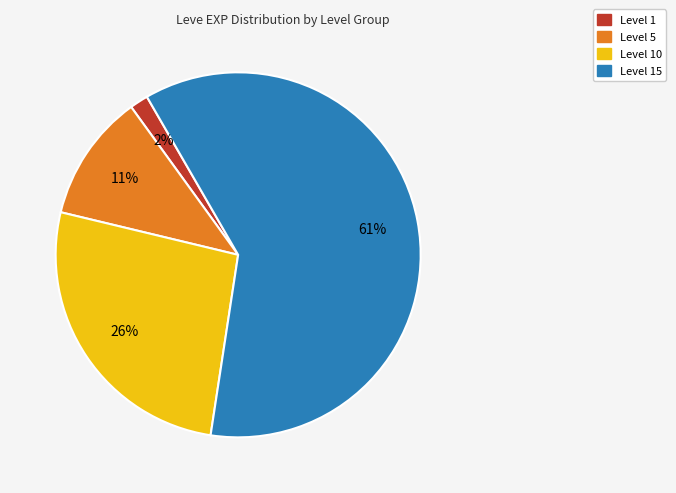

Is there a majority slice in this chart?

Yes